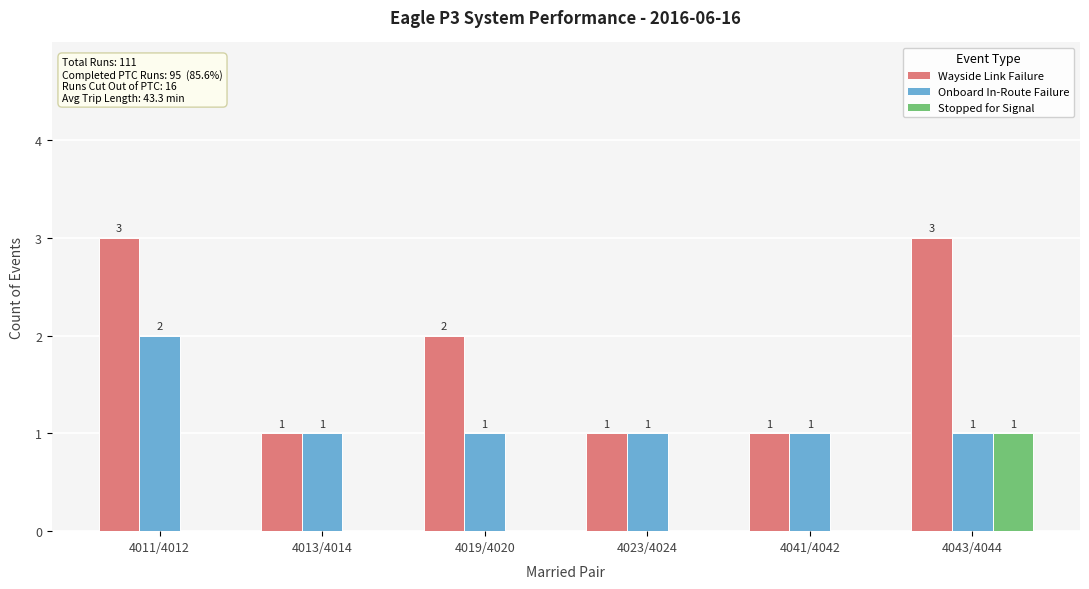

The Wayside Link Failure series shows 4 at 4043/4044. True or false?

False